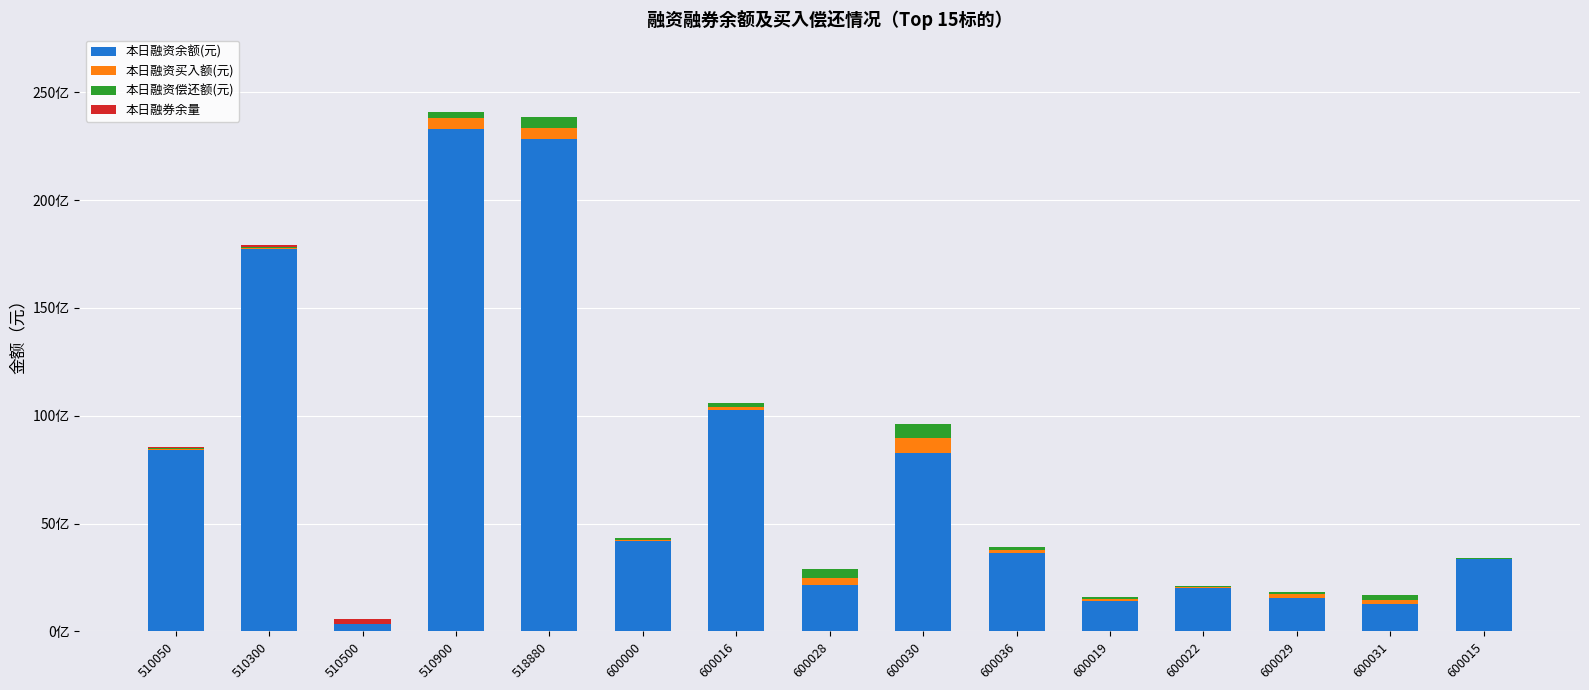

Are the bars horizontal?

No